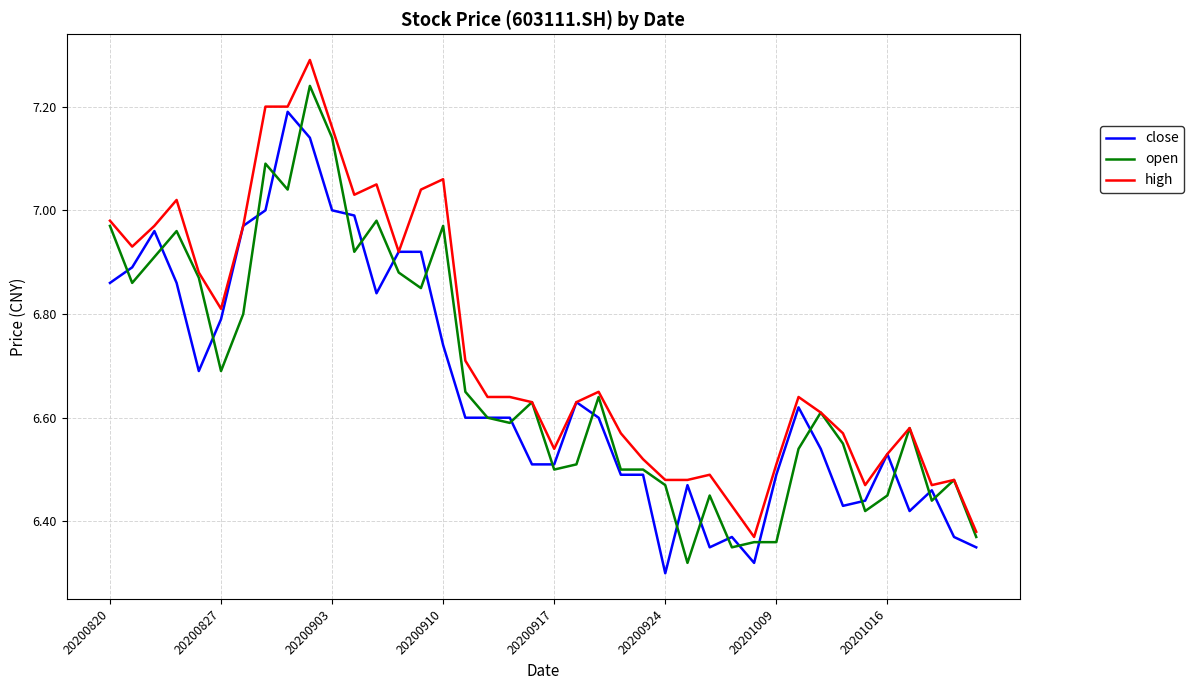

Rank the series by their maximum value, from lowest to highest.

close, open, high